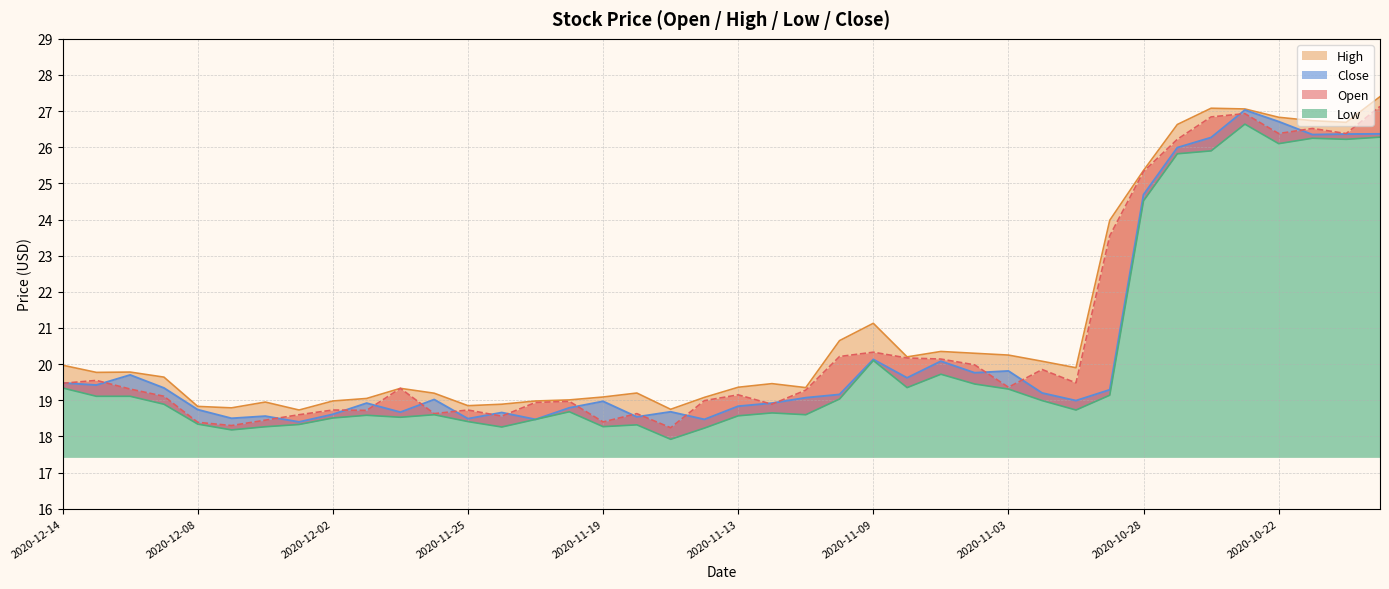

At which label does Open reach its minimum?

2020-11-17